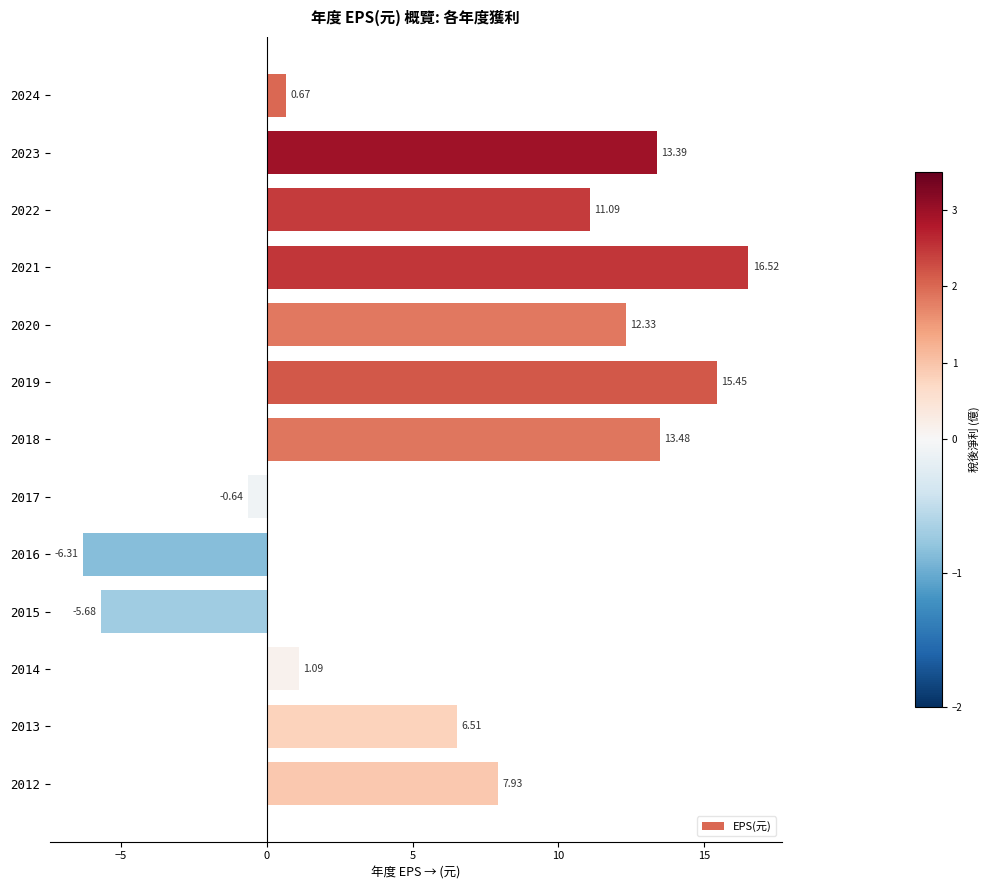

How many bars are there in total?

13